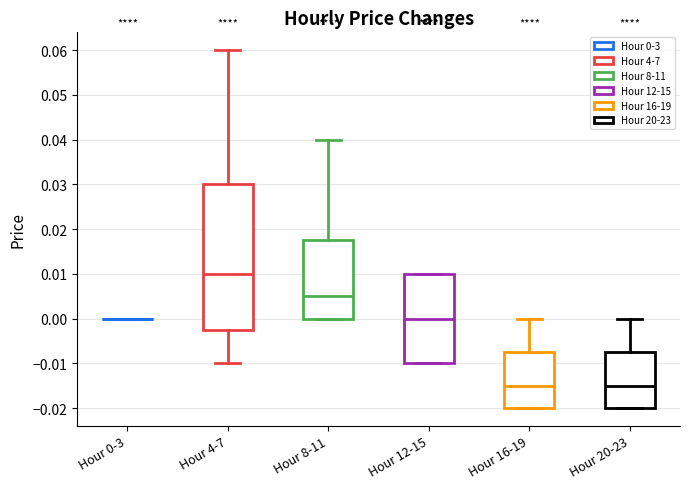

Comparing the boxes themselves (not the whiskers), which one is the tallest?

Hour 4-7